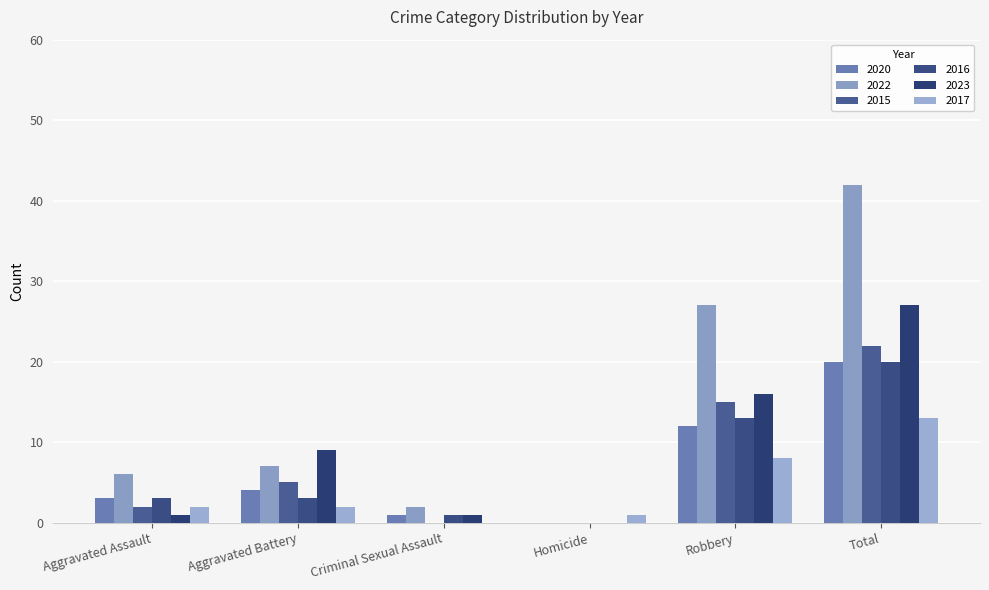

Reading right to left, what are all the values shown in this chart?

2020: Total=20	Robbery=12	Homicide=0	Criminal Sexual Assault=1	Aggravated Battery=4	Aggravated Assault=3
2022: Total=42	Robbery=27	Homicide=0	Criminal Sexual Assault=2	Aggravated Battery=7	Aggravated Assault=6
2015: Total=22	Robbery=15	Homicide=0	Criminal Sexual Assault=0	Aggravated Battery=5	Aggravated Assault=2
2016: Total=20	Robbery=13	Homicide=0	Criminal Sexual Assault=1	Aggravated Battery=3	Aggravated Assault=3
2023: Total=27	Robbery=16	Homicide=0	Criminal Sexual Assault=1	Aggravated Battery=9	Aggravated Assault=1
2017: Total=13	Robbery=8	Homicide=1	Criminal Sexual Assault=0	Aggravated Battery=2	Aggravated Assault=2